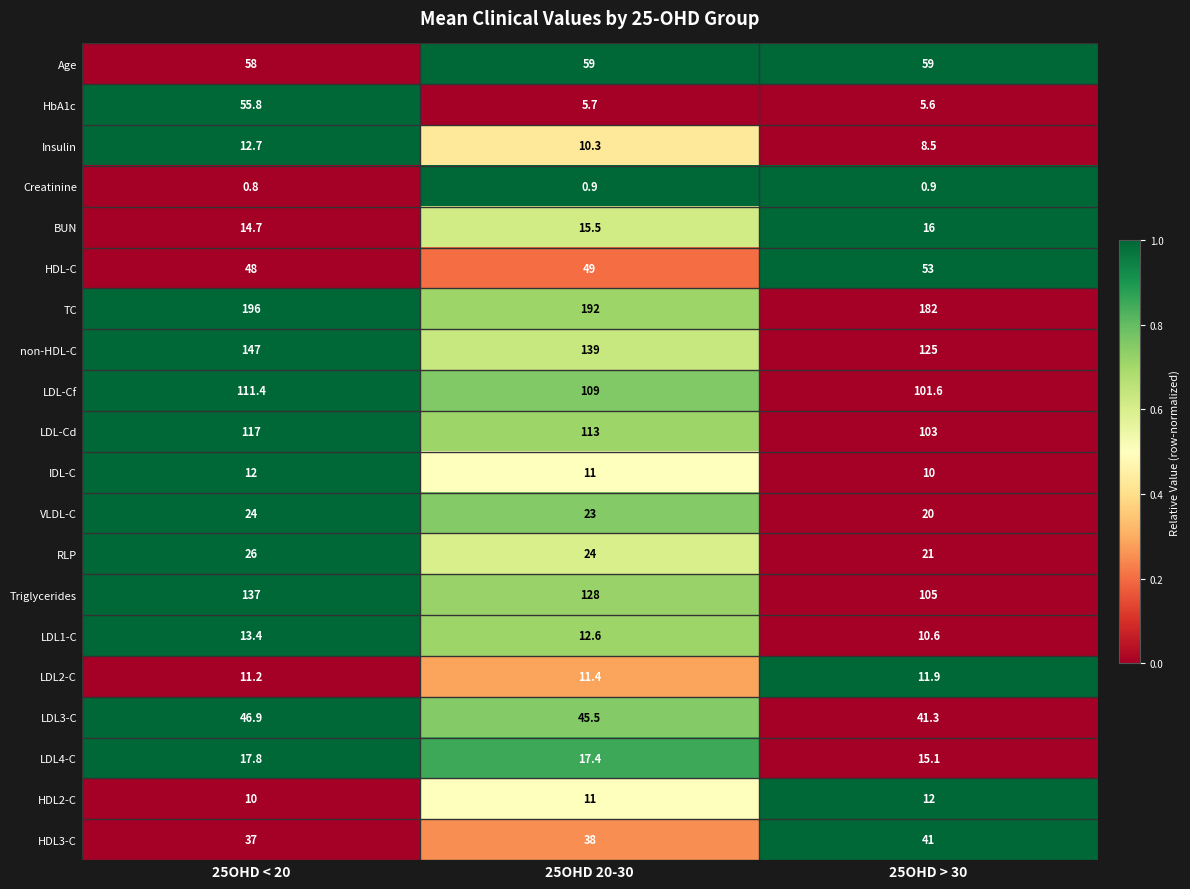

What is the difference between the highest and lowest values at 25OHD < 20?

195.2